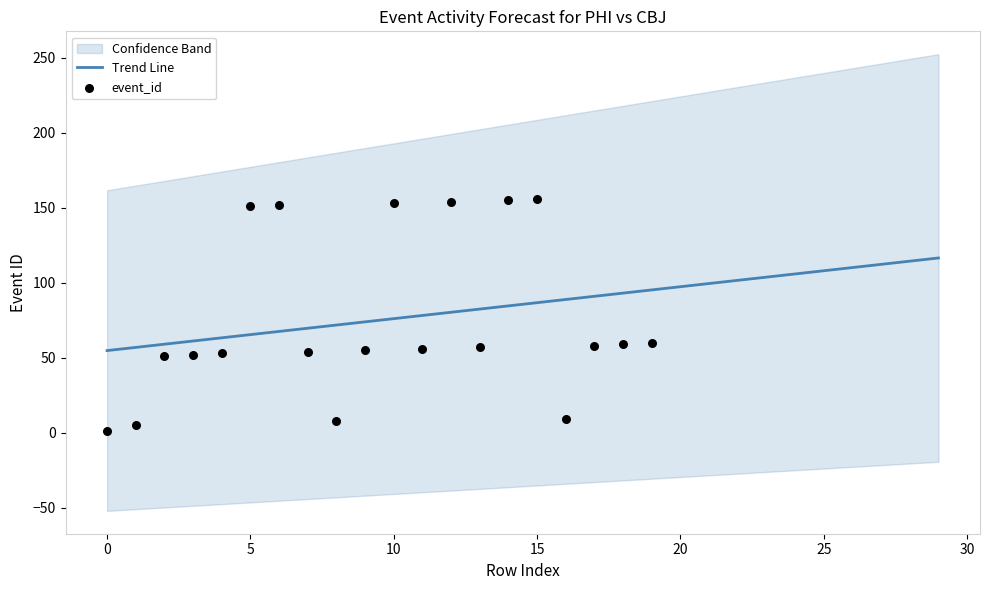

At how many categories does at least one series exceed 141?

6